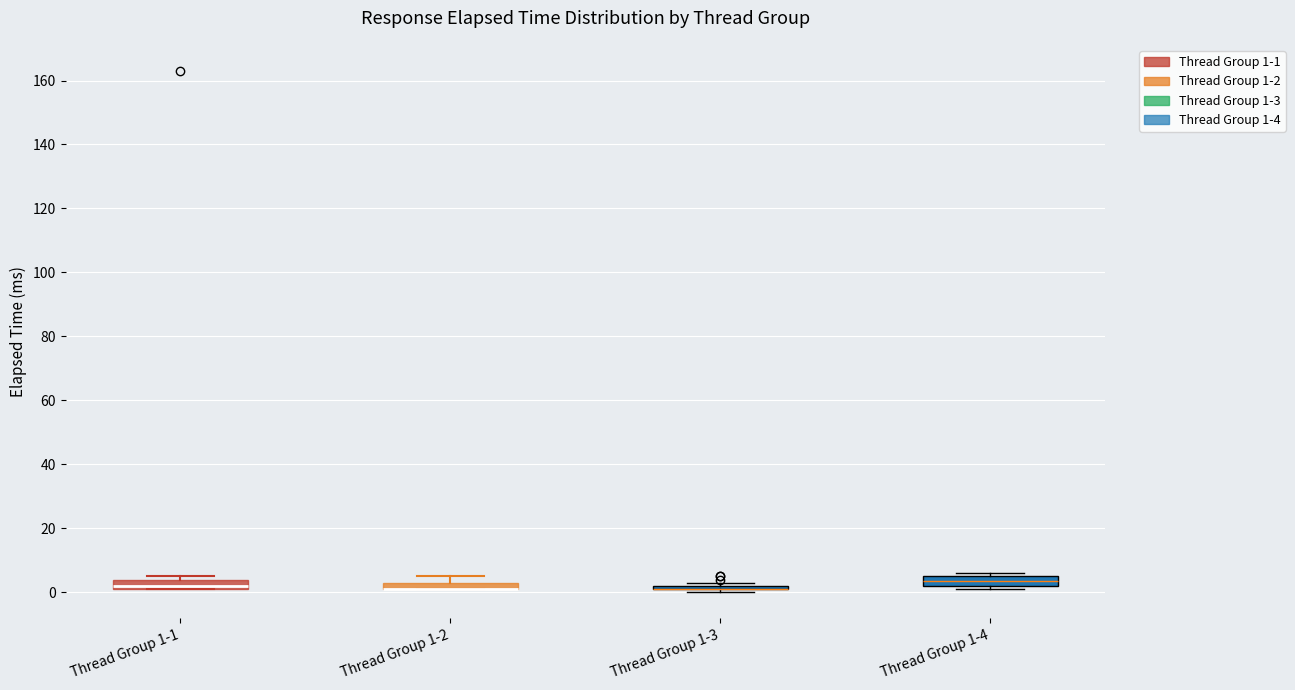

Where is the upper edge of the box for Thread Group 1-2 on the y-axis? The values are not printed on the chart, so give them approximately, as read against the axis.

4